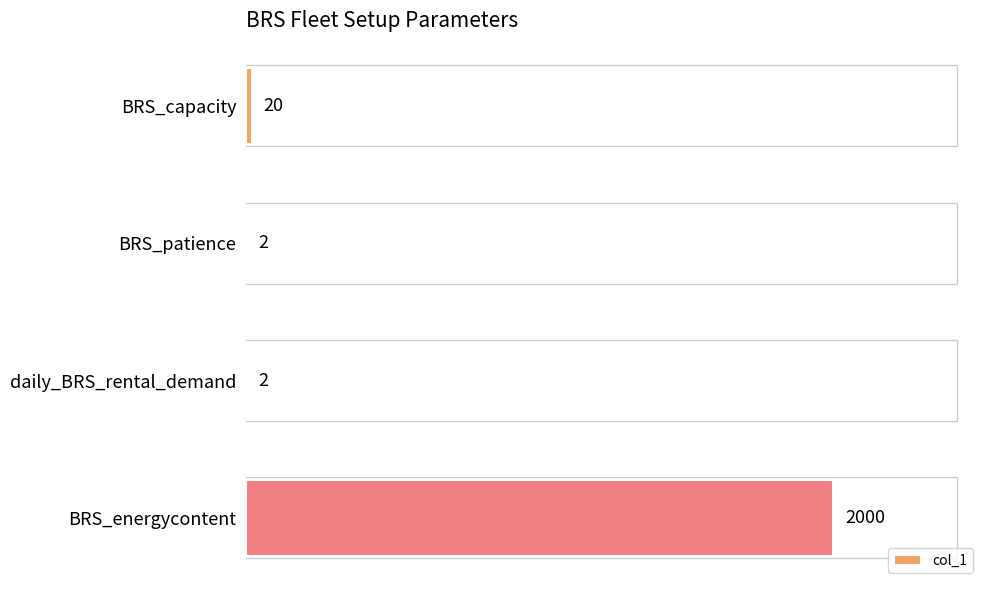

Where is the data nearest to the value 1001?

BRS_capacity